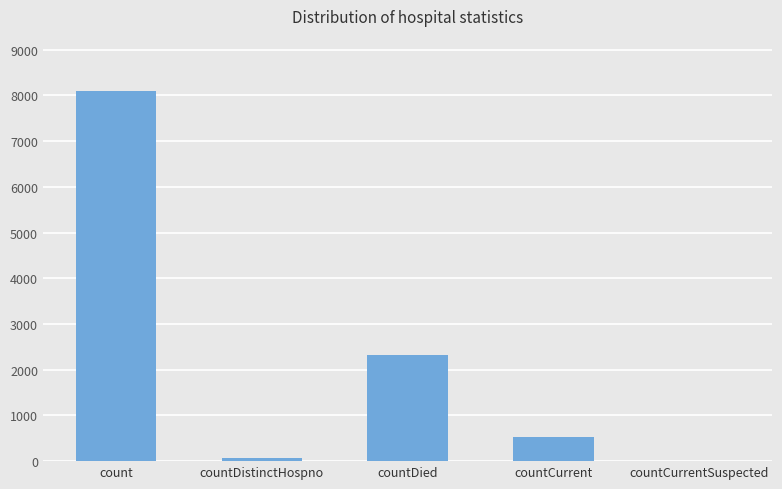

What is the greatest value displayed?

8089